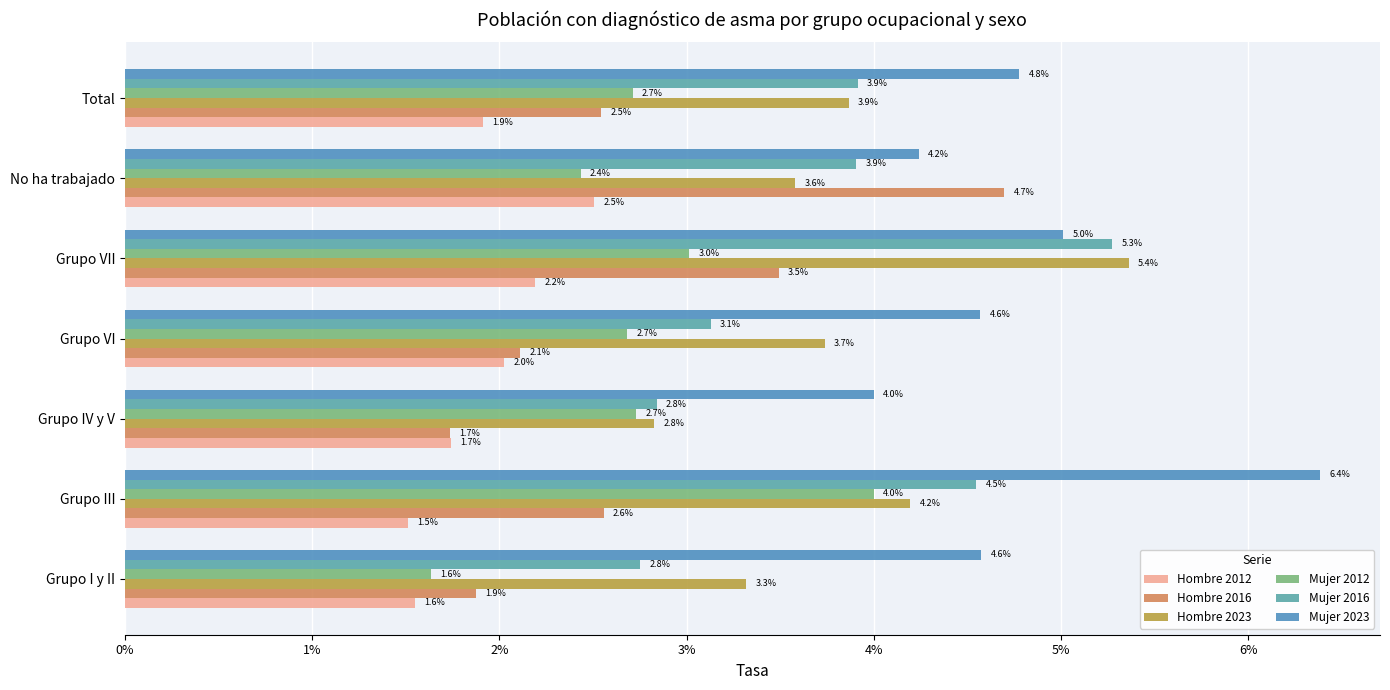

Which series has the largest range (max minus min)?

Hombre 2016